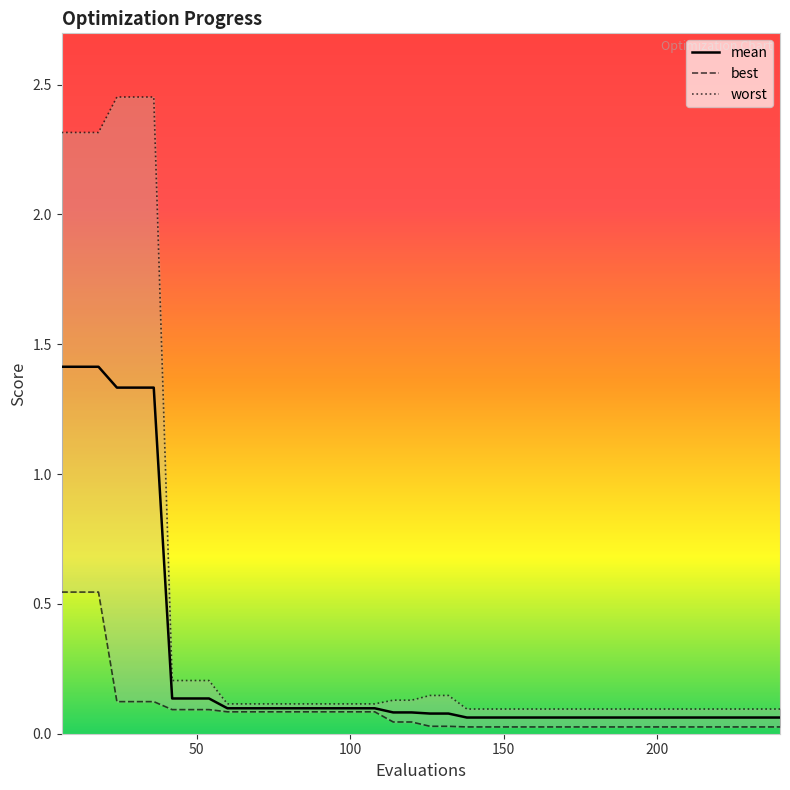

True or false: best and mean intersect in this chart.

False